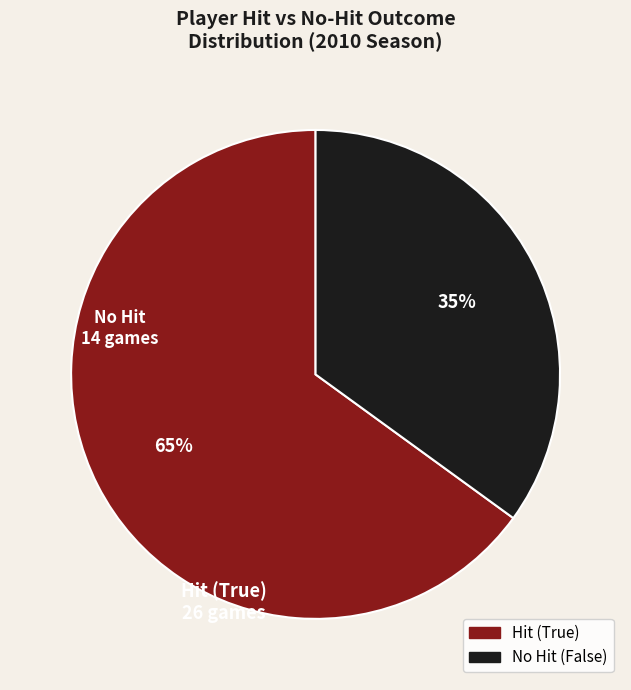

To the nearest percent, what is the average slice percentage?

50%